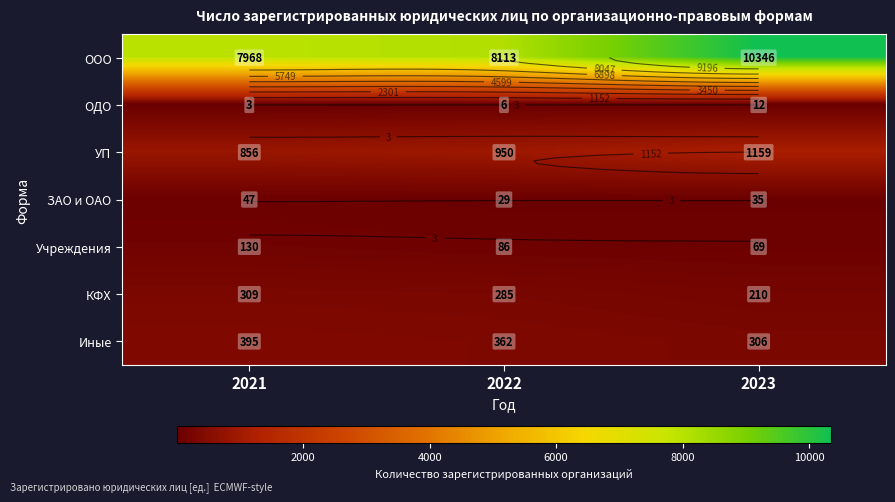

Where is ОДО nearest to the value 7?

2022